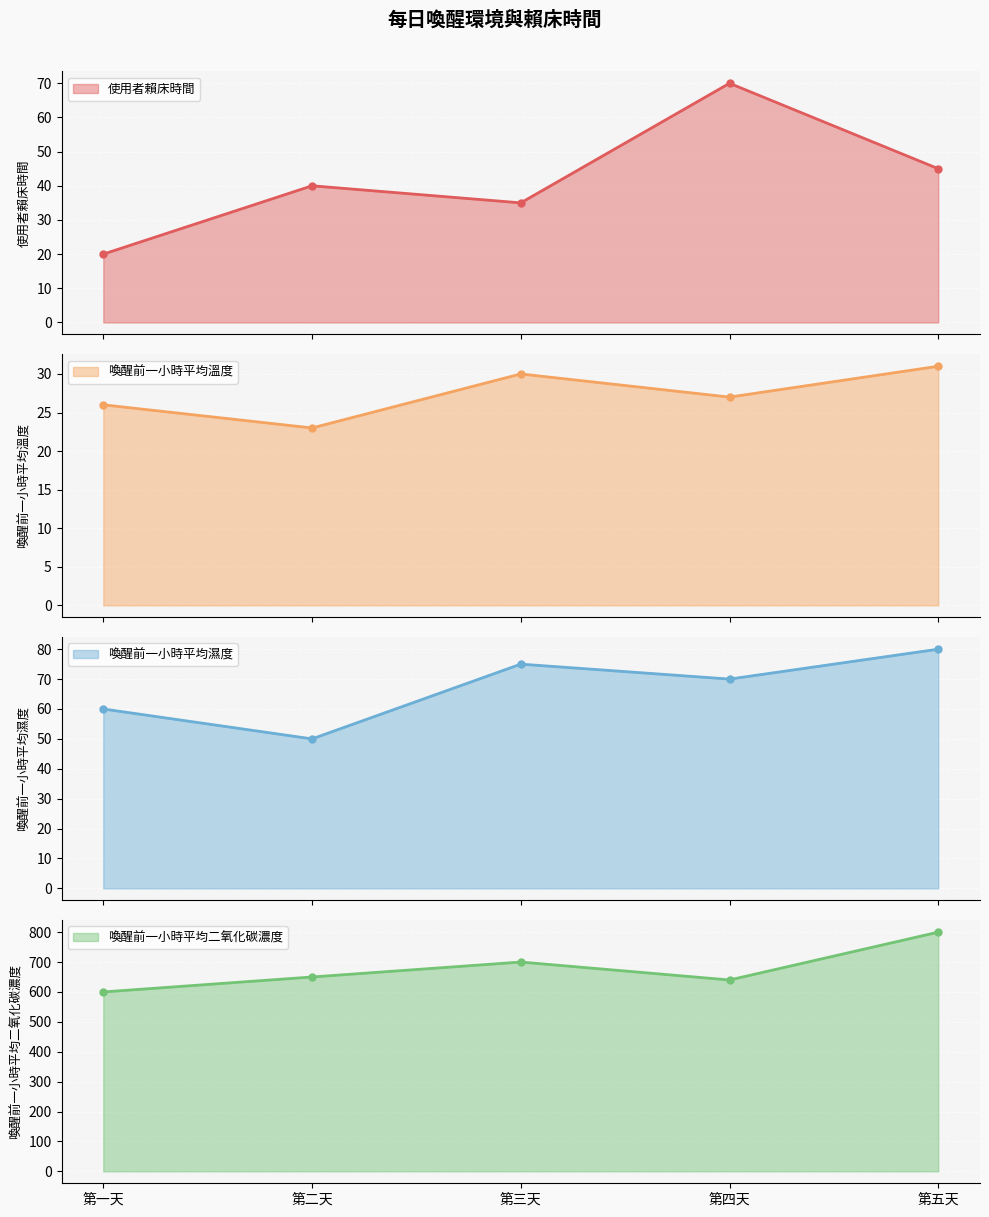

At how many categories does at least one series exceed 348?

5